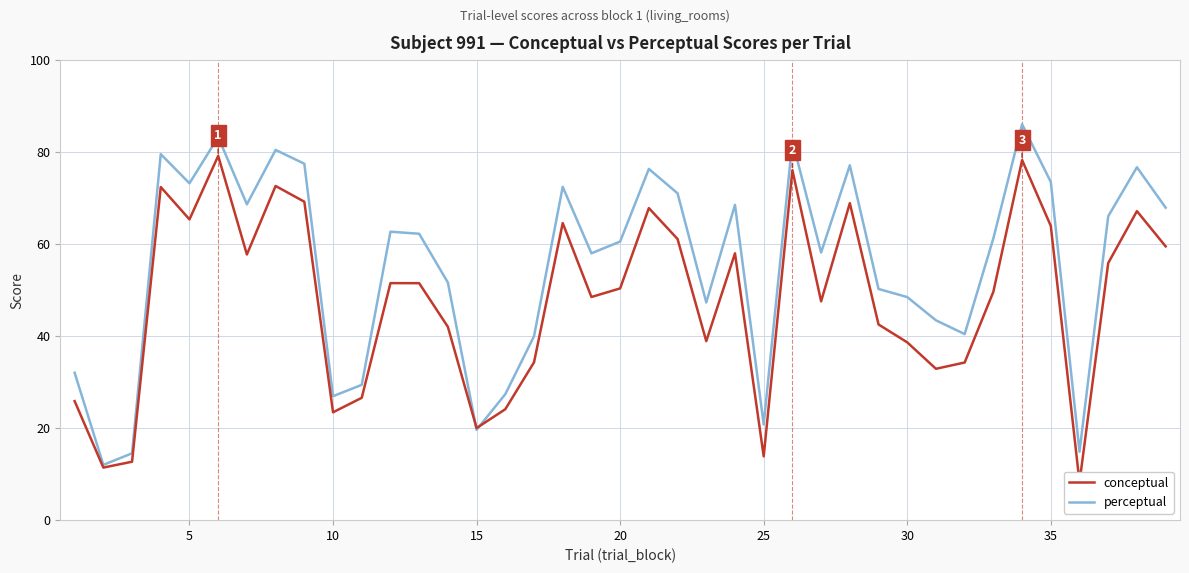

How many intersections are there between perceptual and conceptual?

2